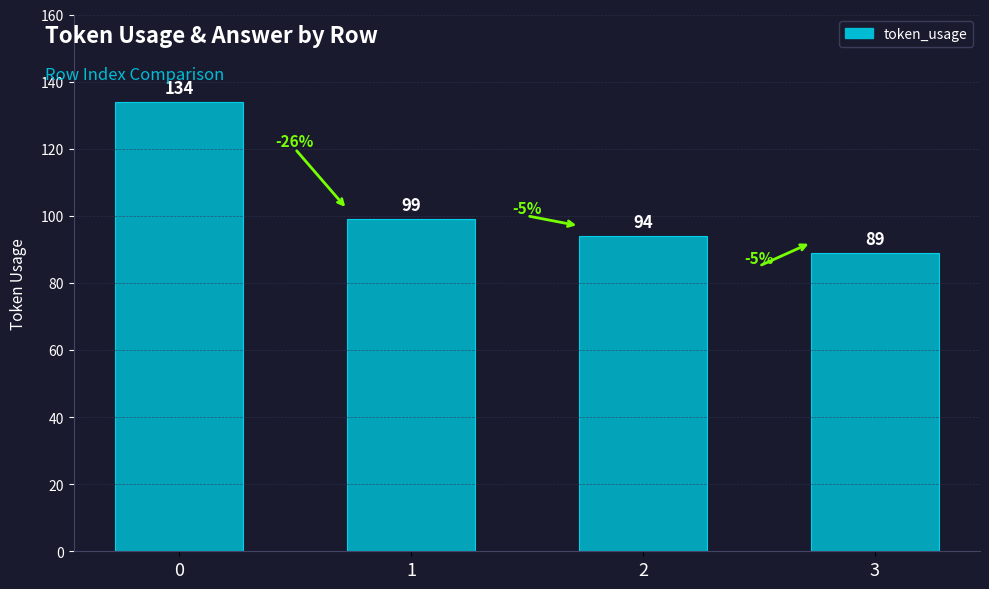

True or false: the data shows 55 at 1.

False